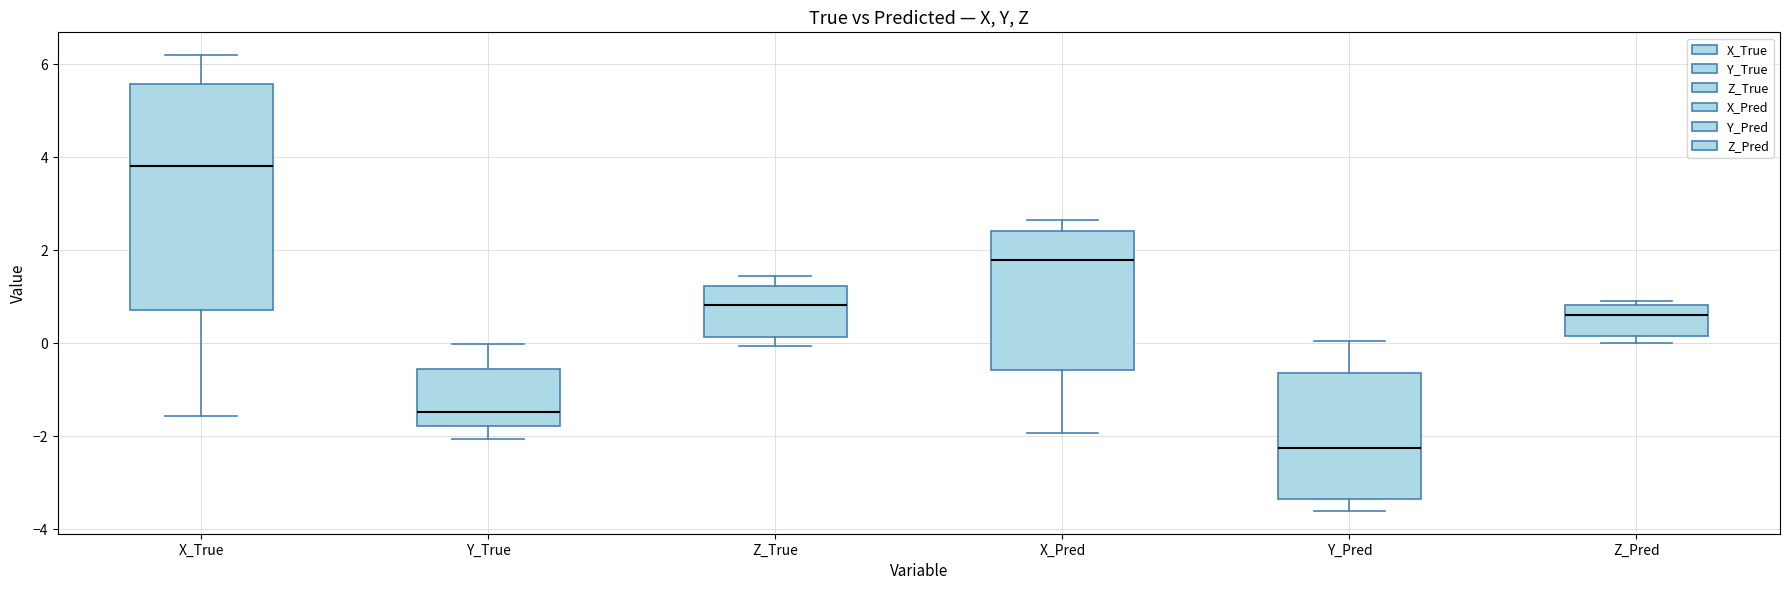

Reading left to right, read every box against the y-axis: the position of its median line, the range the box covers, and the ends of its whiskers. The values are not printed on the chart, so give them approximately, as read against the axis.

X_True: median 3.8, box 0.8 to 5.6, whiskers -1.6 to 6.2
Y_True: median -1.4, box -1.8 to -0.6, whiskers -2.0 to 0.0
Z_True: median 0.8, box 0.2 to 1.2, whiskers 0.0 to 1.4
X_Pred: median 1.8, box -0.6 to 2.4, whiskers -2.0 to 2.6
Y_Pred: median -2.2, box -3.4 to -0.6, whiskers -3.6 to 0.0
Z_Pred: median 0.6, box 0.2 to 0.8, whiskers 0.0 to 1.0